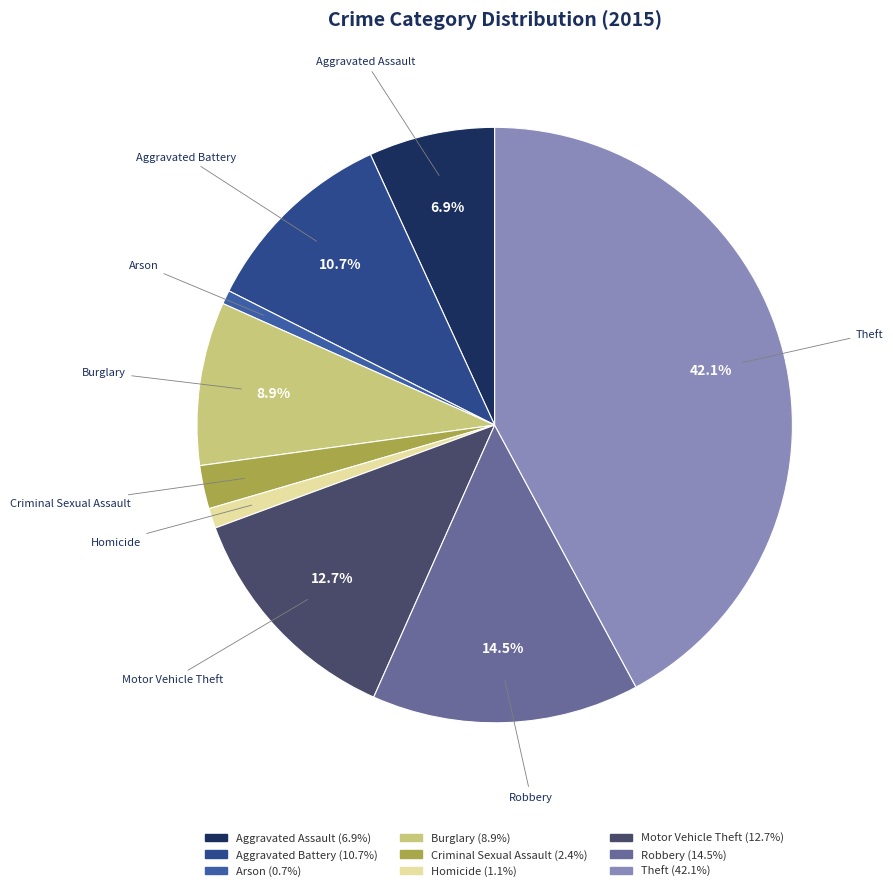

What is the ratio of the value at Criminal Sexual Assault to the value at Motor Vehicle Theft?

0.2